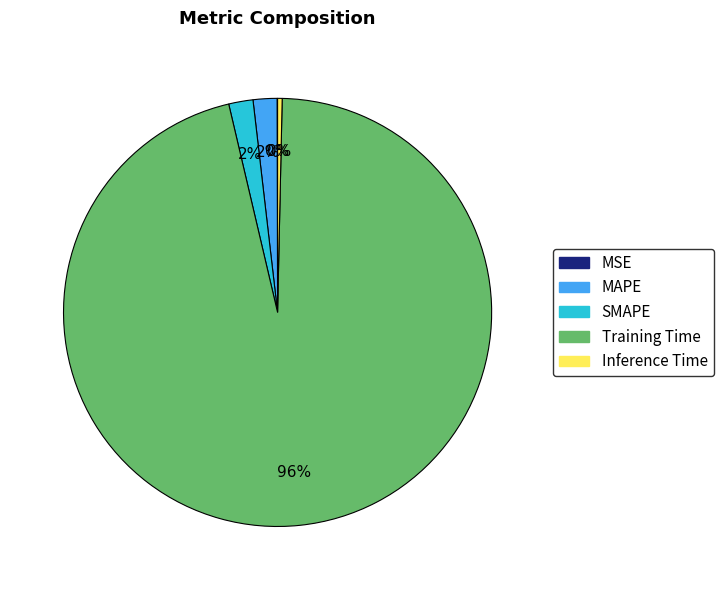

The SMAPE slice represents 2% of the pie. True or false?

True